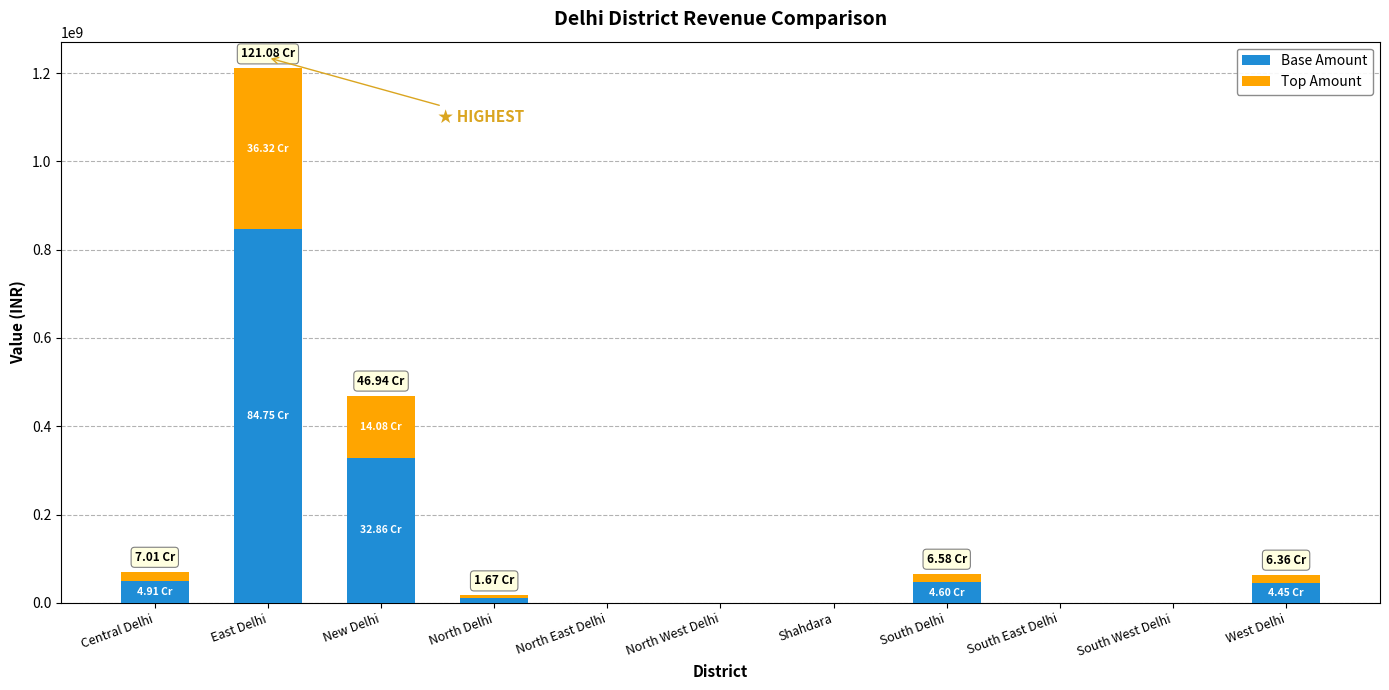

At which category is the sum across all series the highest?

East Delhi